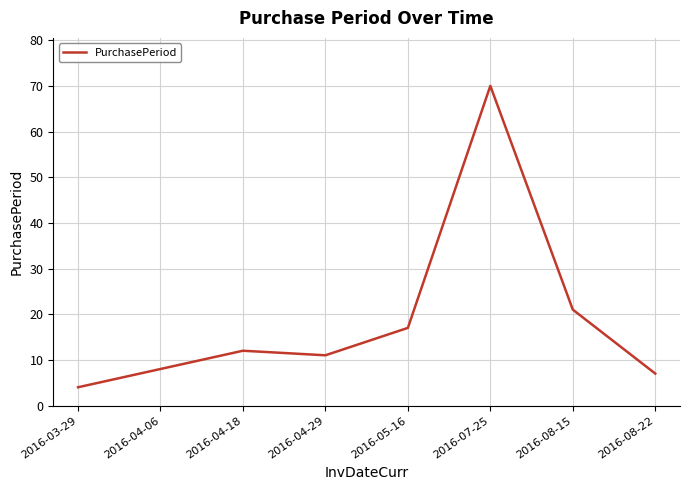

True or false: there are more than 0 points higher than both neighbors.

True